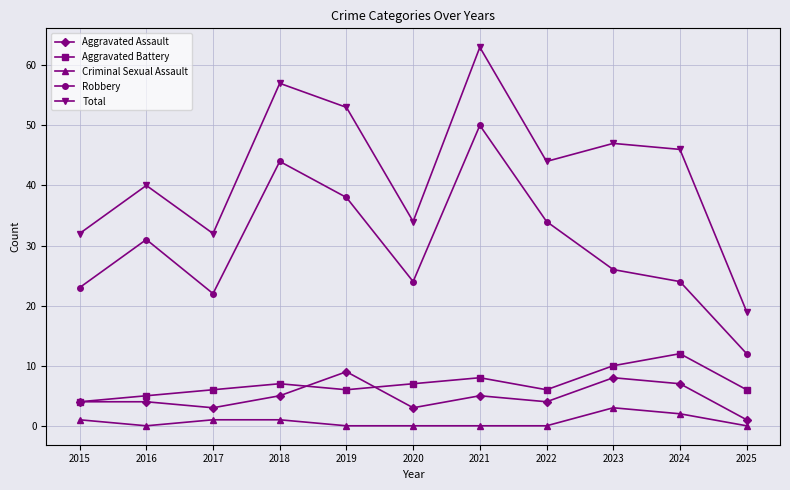

At which category does the chart reach its peak across all series?

2021